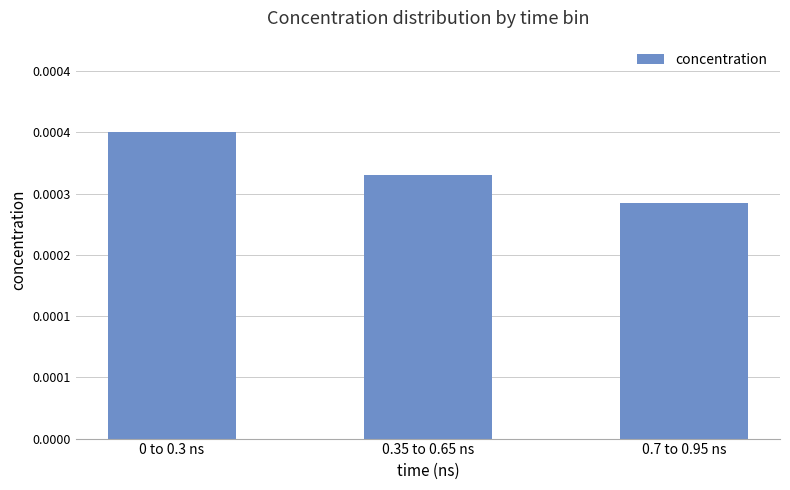

List the labels in order of value, smallest first.

0.7 to 0.95 ns, 0.35 to 0.65 ns, 0 to 0.3 ns